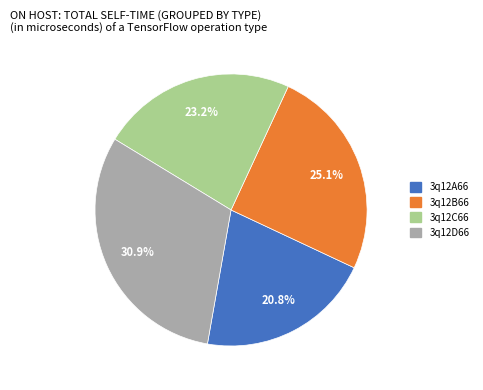

Does any single category account for the majority?

No